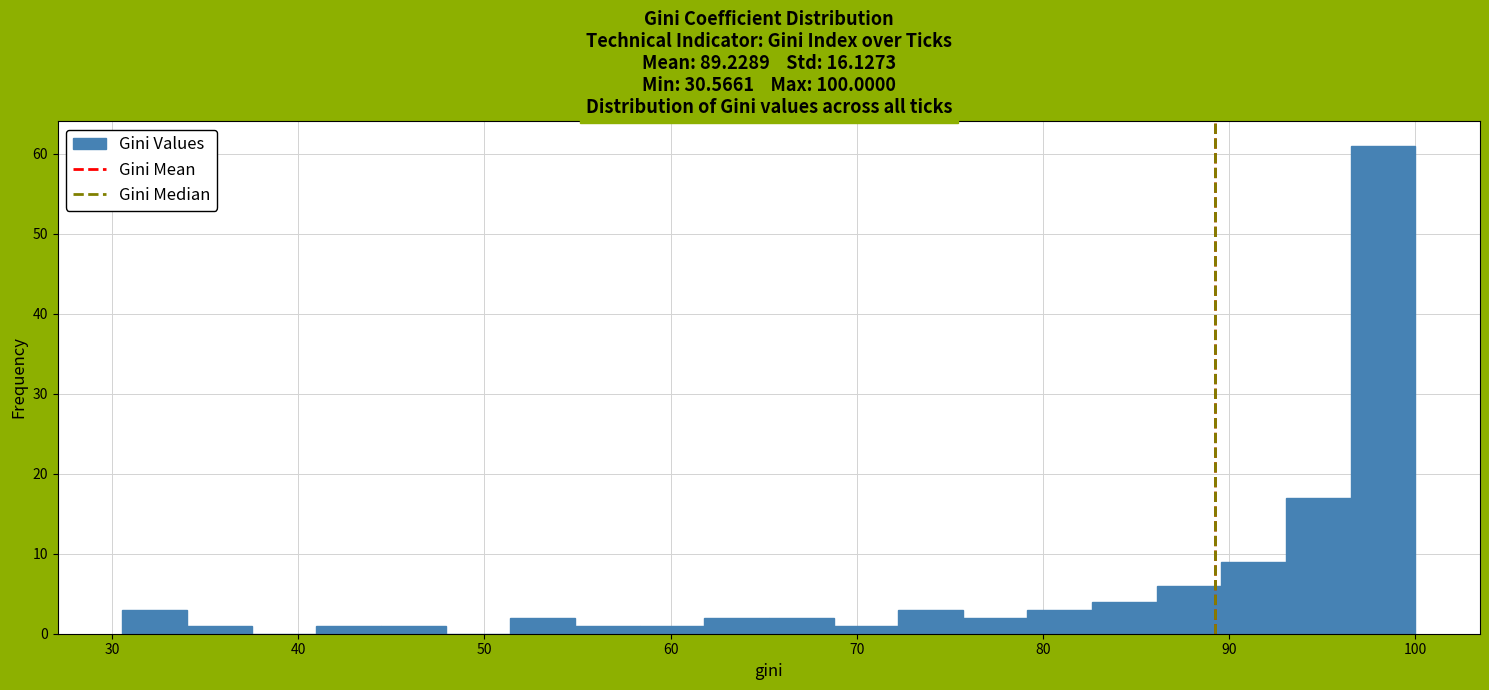

Read against the x-axis, roughly where is the centre of the tallest bar?

98